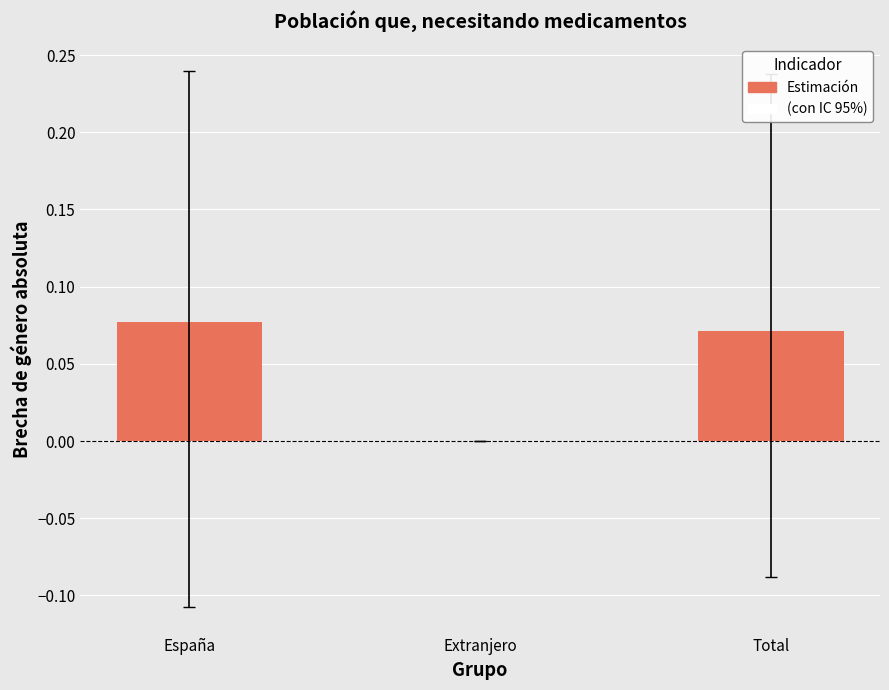

The chart shows a value of 0.1 at Extranjero. True or false?

False